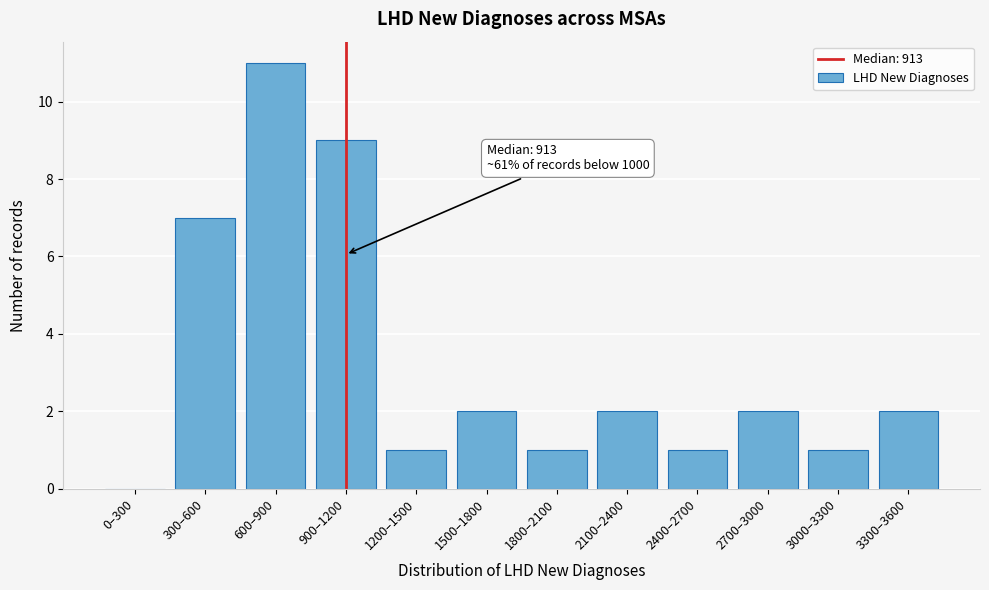

Reading right to left, what are all the values shown in this chart?

3300–3600=2	3000–3300=1	2700–3000=2	2400–2700=1	2100–2400=2	1800–2100=1	1500–1800=2	1200–1500=1	900–1200=9	600–900=11	300–600=7	0–300=0